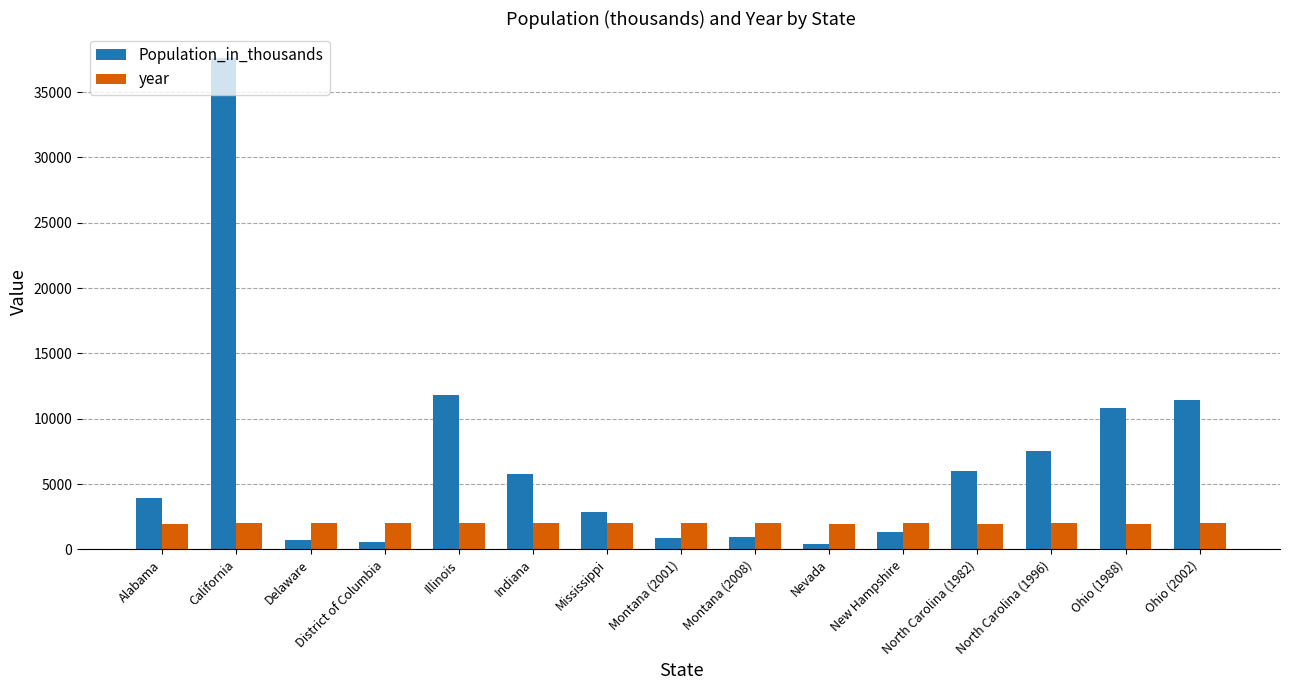

At which category is the sum across all series the highest?

California